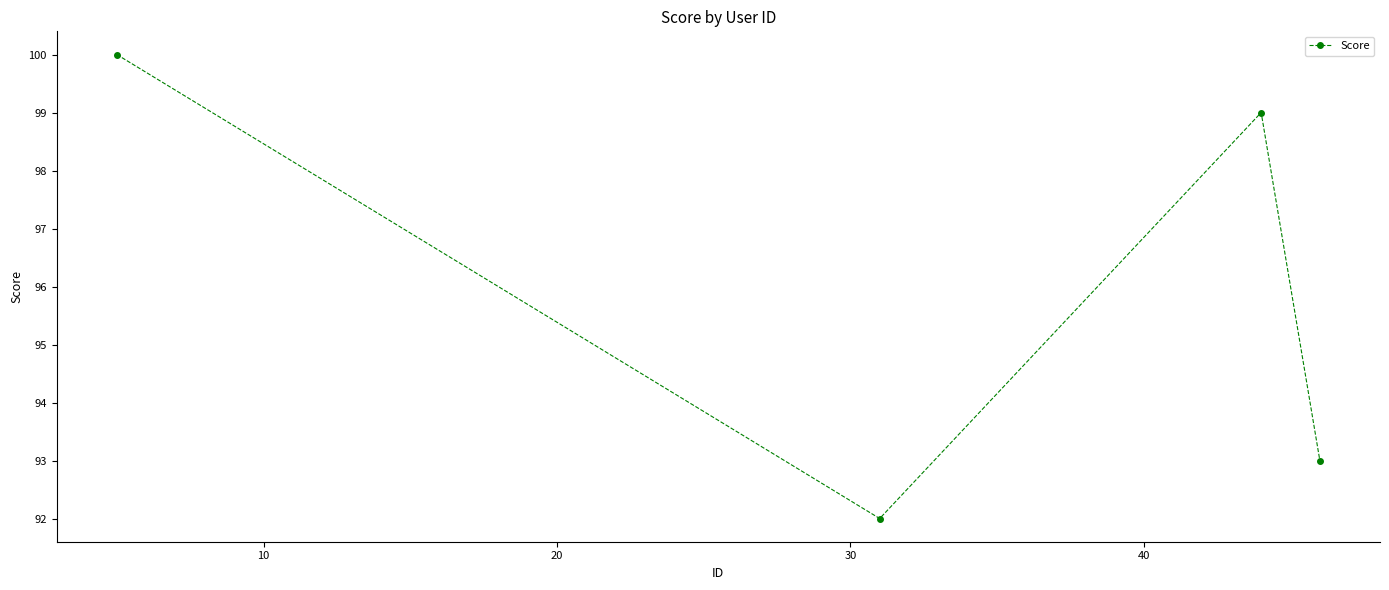

What is the value of the 1st point from the left?

100